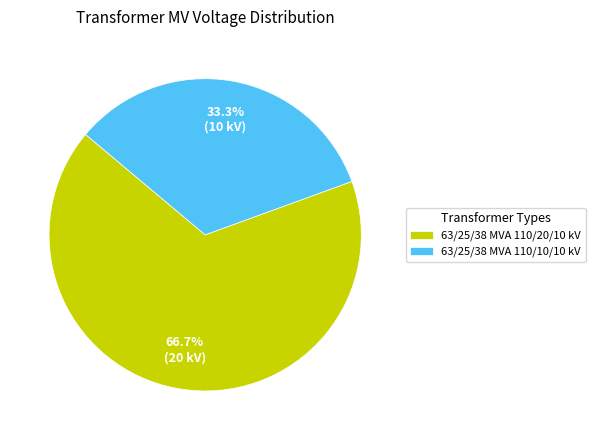

Count the number of slices in the pie.

2